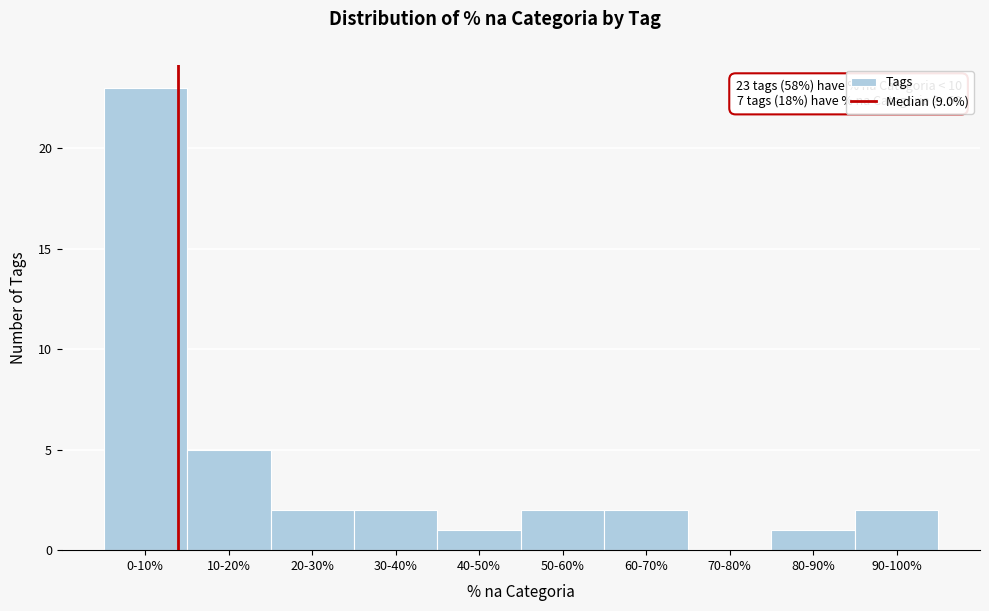

Reading left to right, extract all data points from this chart.

0-10%=23	10-20%=5	20-30%=2	30-40%=2	40-50%=1	50-60%=2	60-70%=2	70-80%=0	80-90%=1	90-100%=2